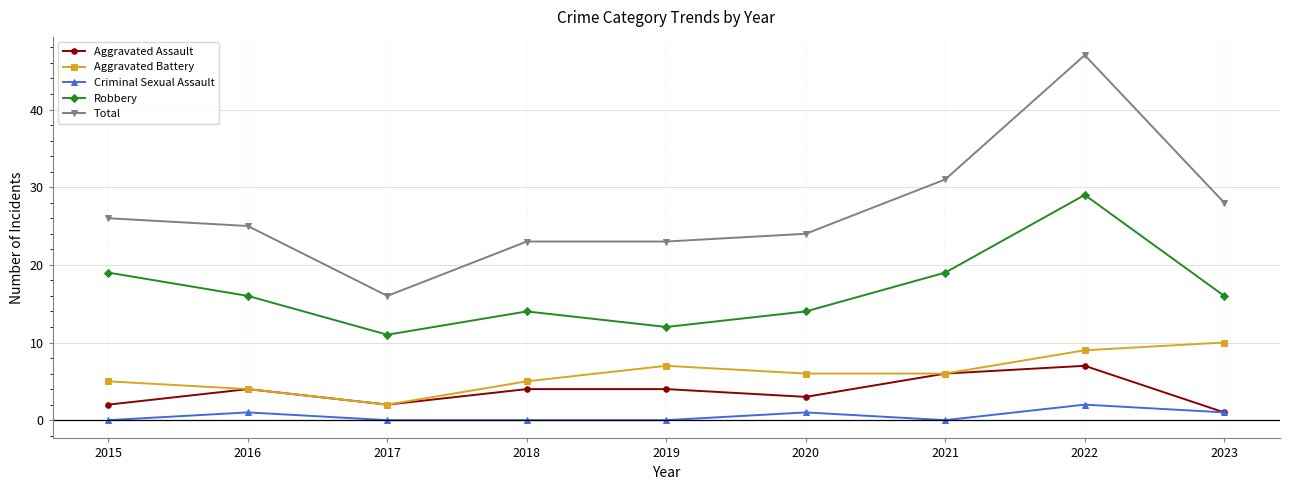

What is the maximum value shown in the chart?

47